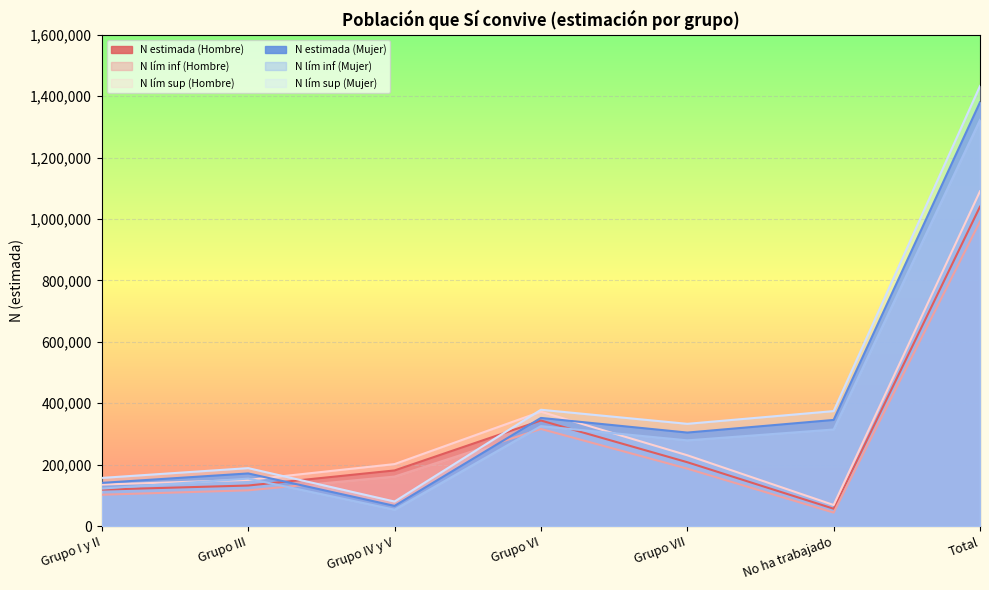

At which label does N lím inf (Hombre) reach its peak?

Total